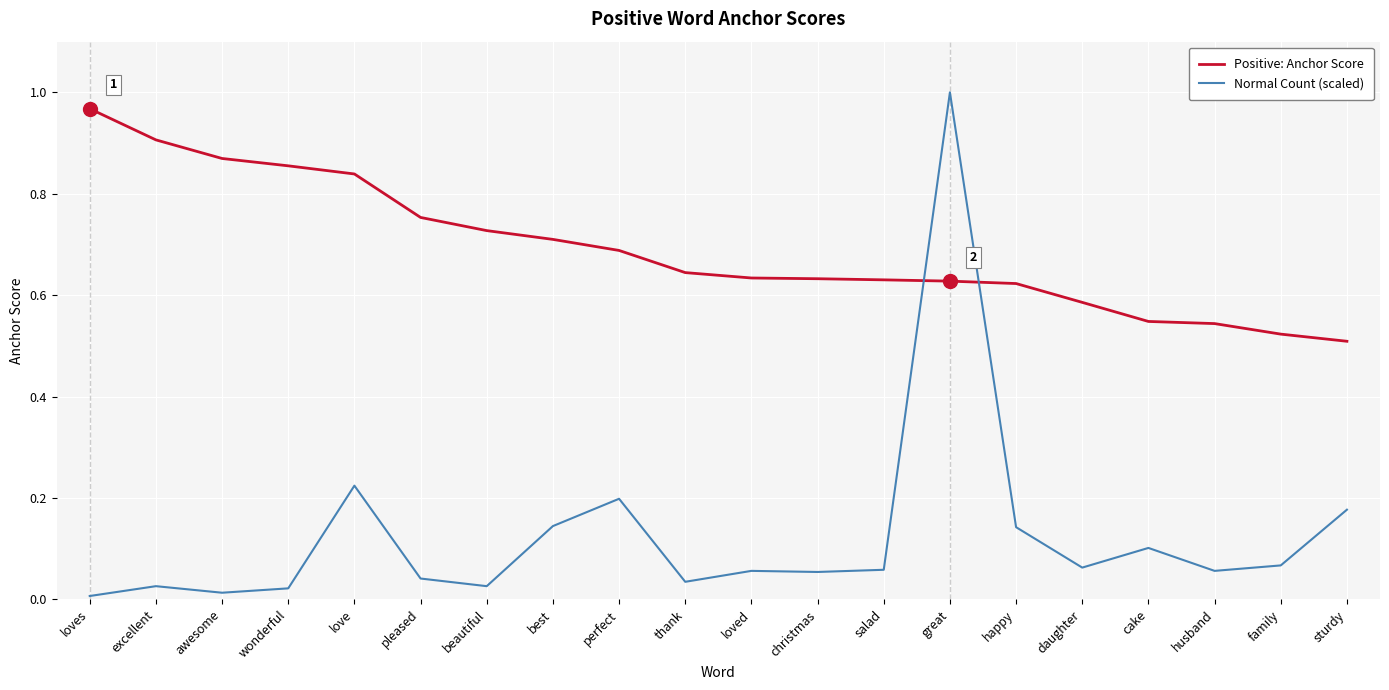

Which series ends up on top after the final intersection of Positive: Anchor Score and Normal Count (scaled)?

Positive: Anchor Score